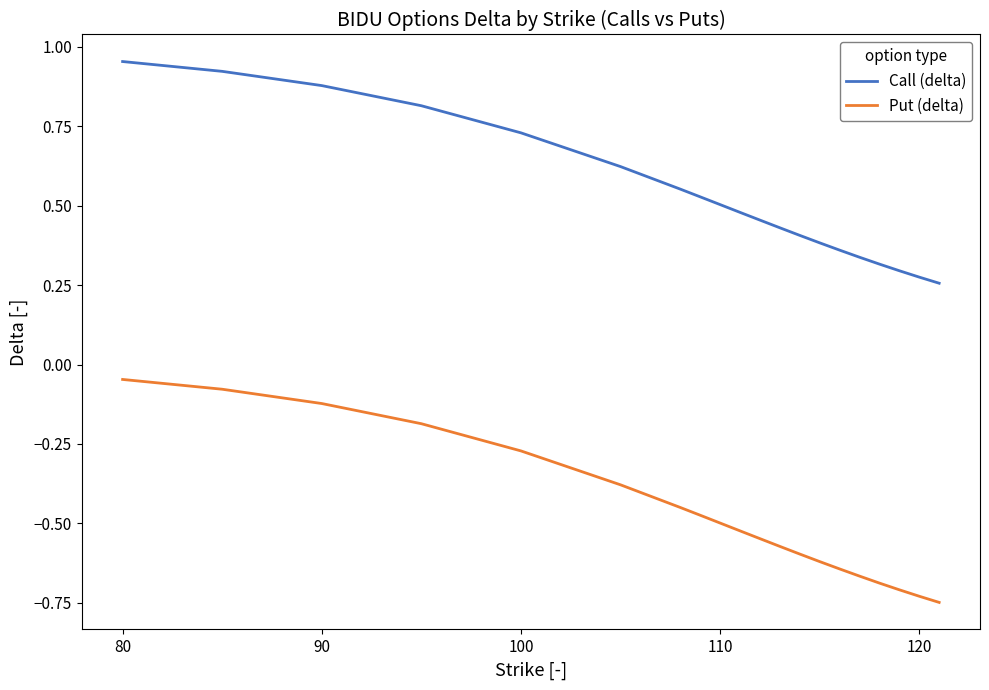

True or false: Call (delta) and Put (delta) intersect in this chart.

False